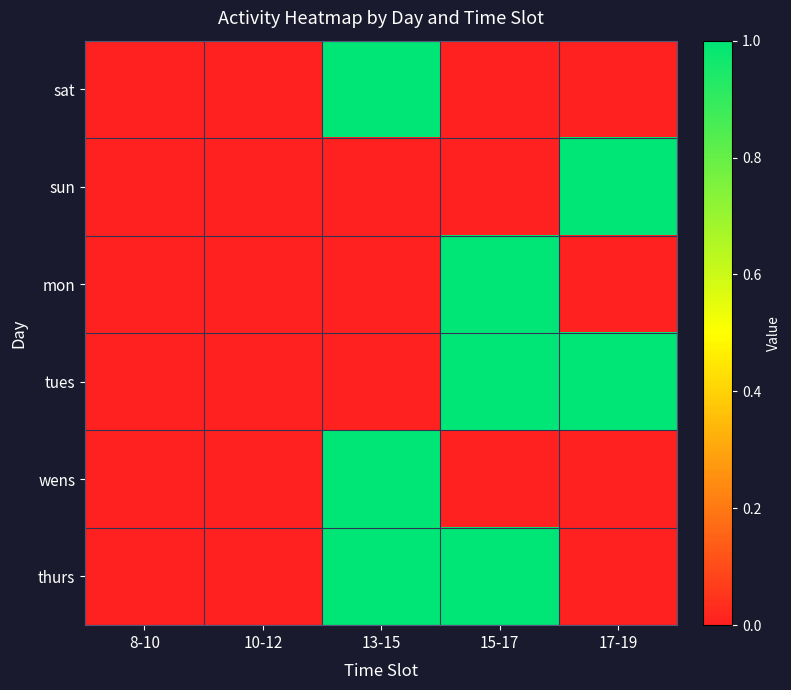

Between 13-15 and 15-17, which is larger?

13-15